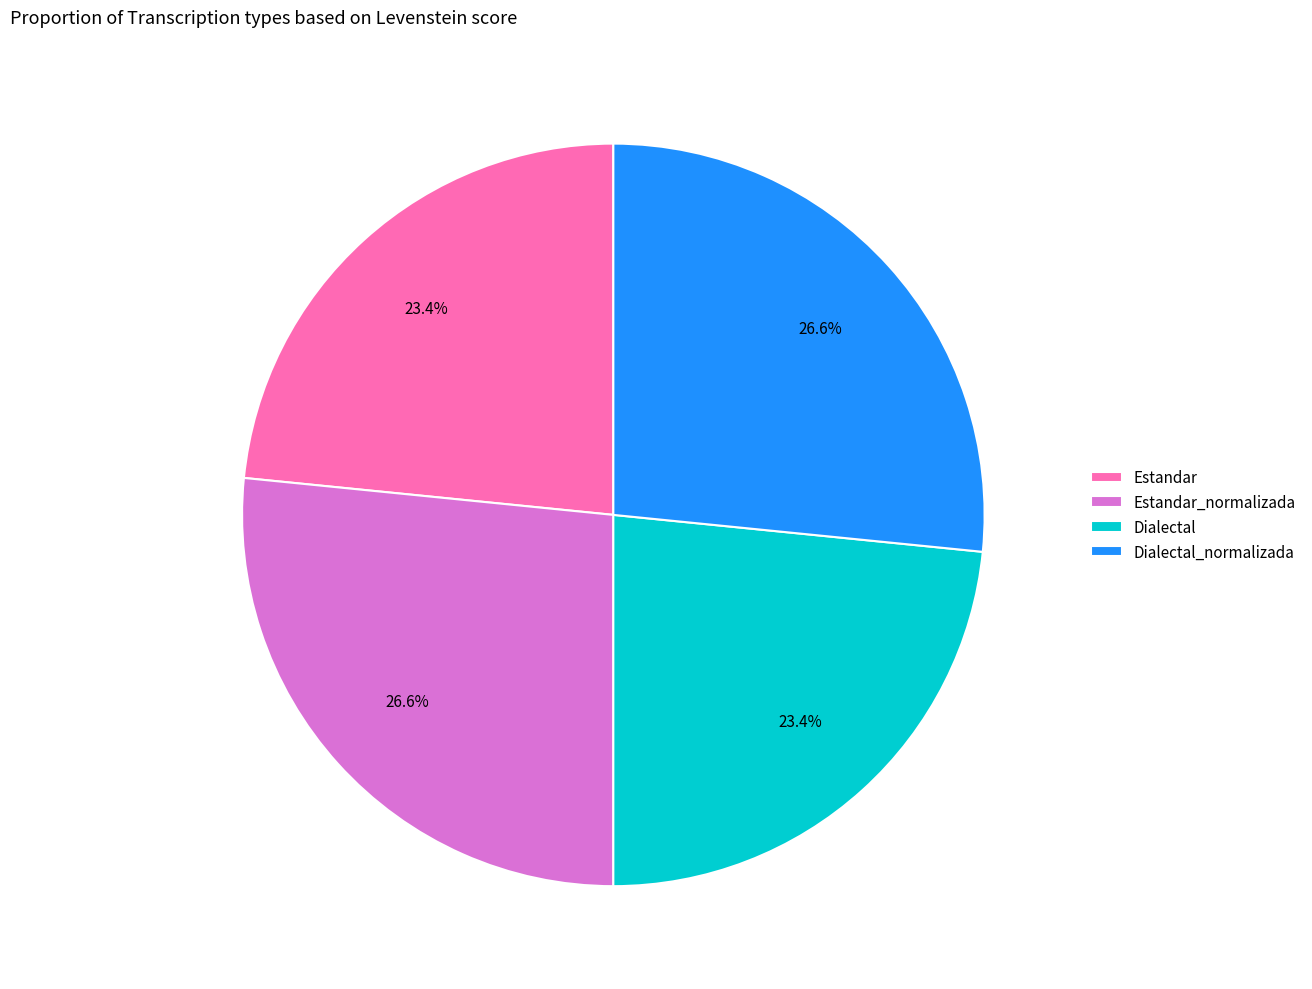

What portion of the pie excludes Dialectal?

76.6%